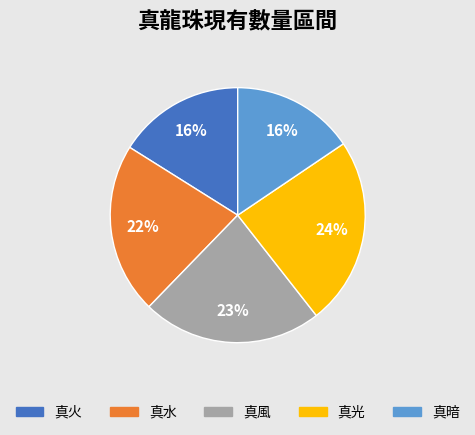

True or false: 真水 accounts for 22% of the total.

True